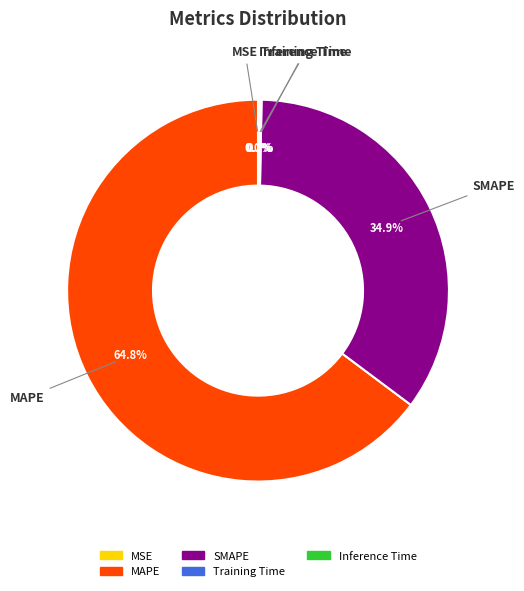

Which category has the biggest portion of the pie?

MAPE